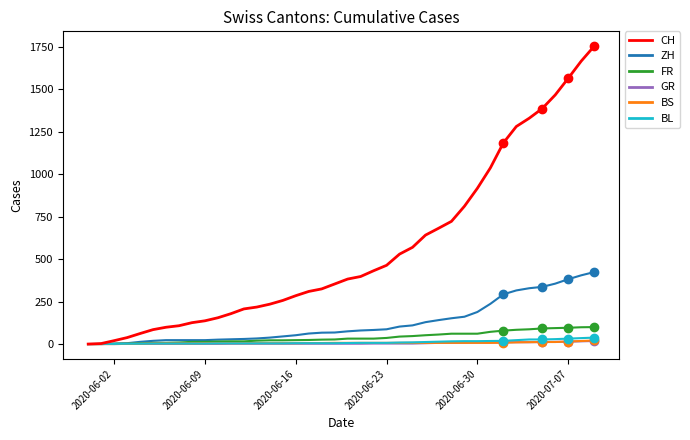

Which series has the widest spread of values?

CH